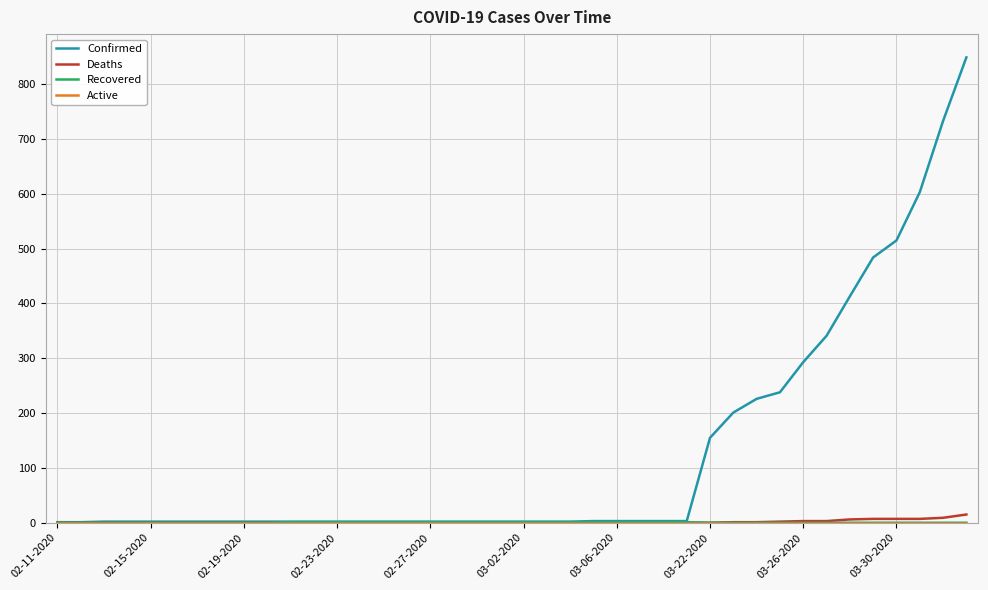

Which series has the largest range (max minus min)?

Confirmed